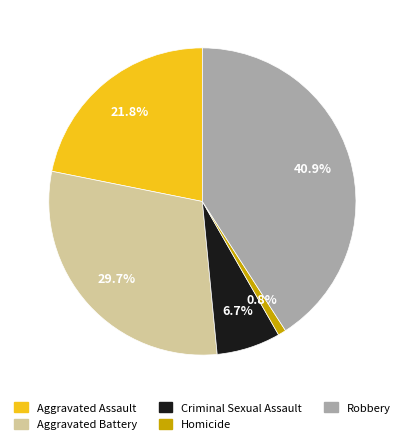

Is there a majority slice in this chart?

No